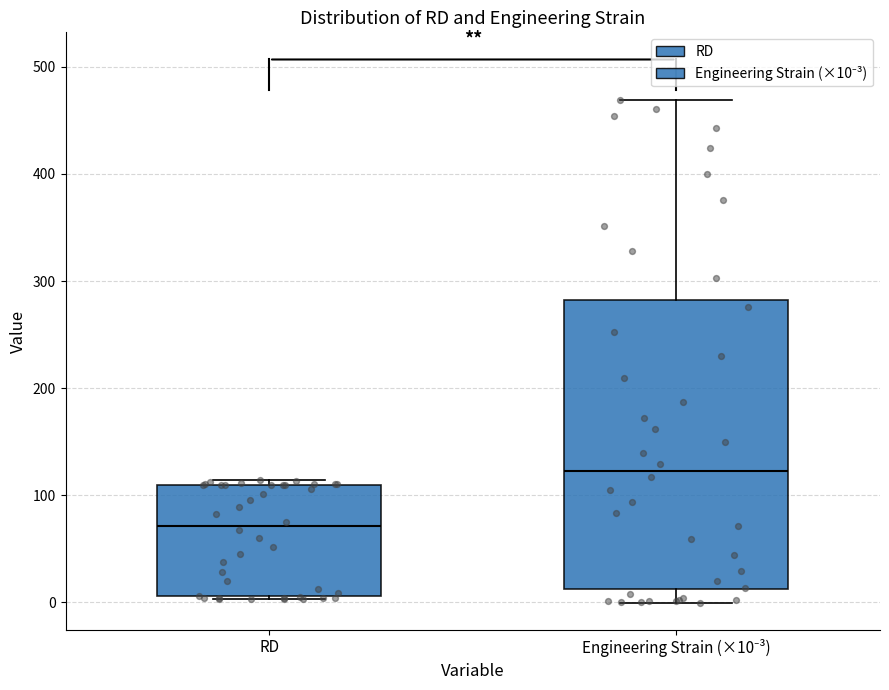

Where is the upper edge of the box for Engineering Strain (×10⁻³) on the y-axis? The values are not printed on the chart, so give them approximately, as read against the axis.

280